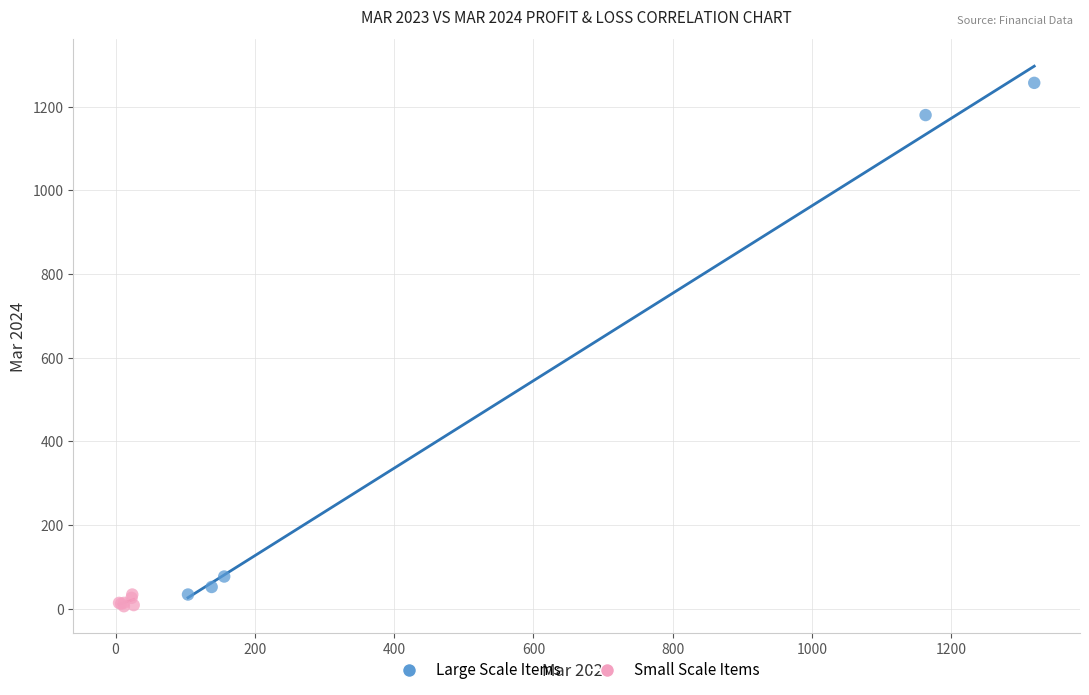

Which series has the largest Y range (max minus min)?

Large Scale Items